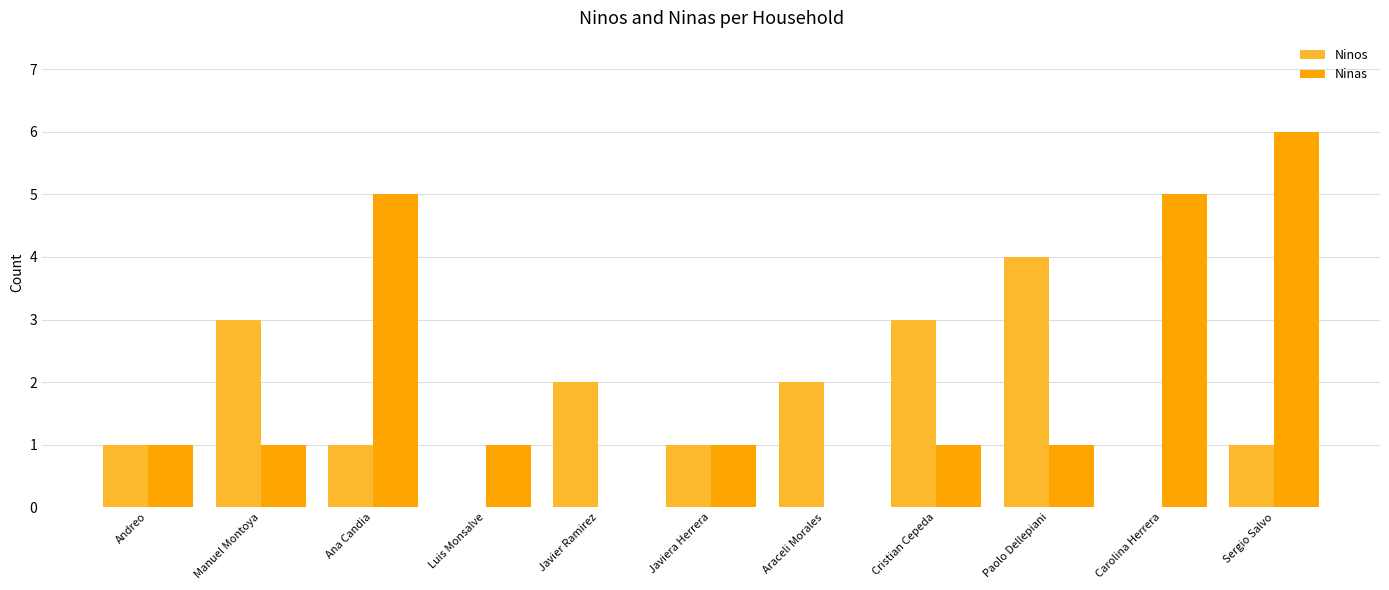

Count the number of categories in the chart.

11